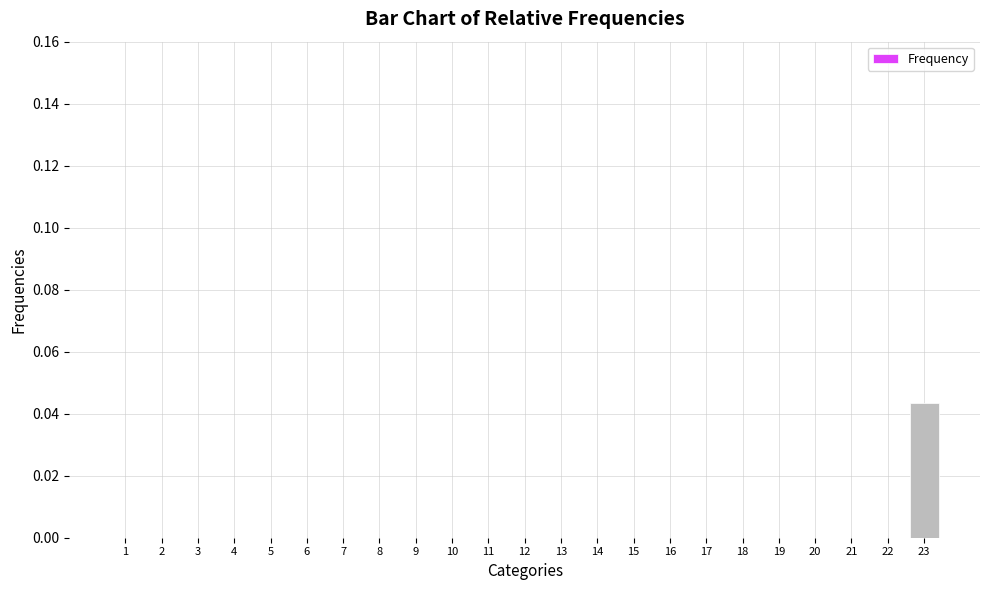

The value at 4 is 0.0. True or false?

True